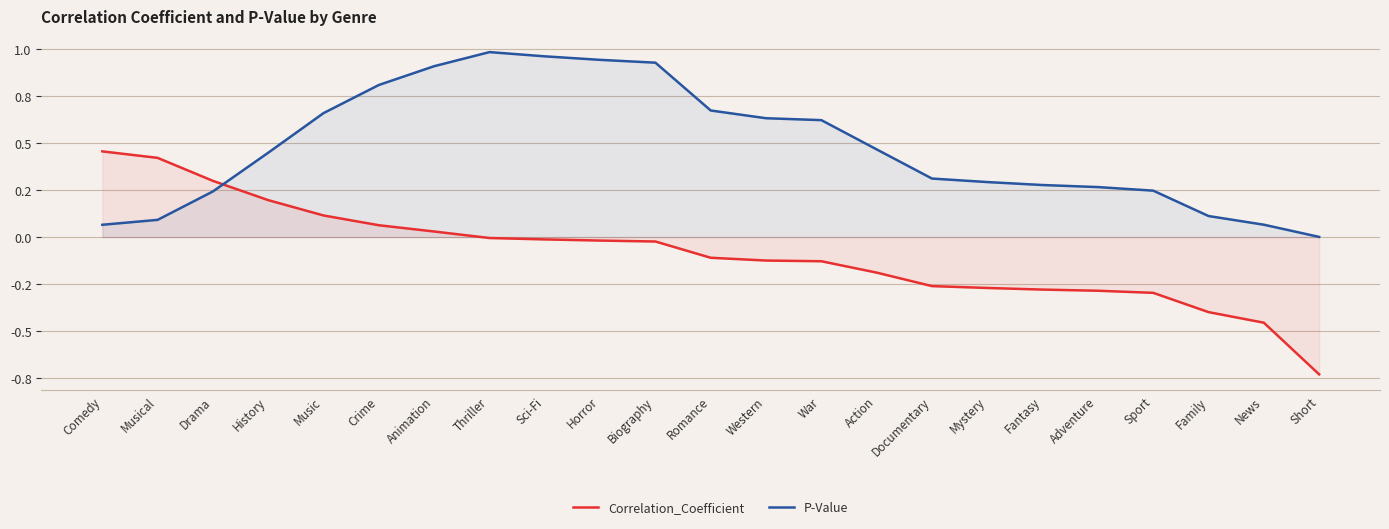

What is the average value of the P-Value series?

0.5